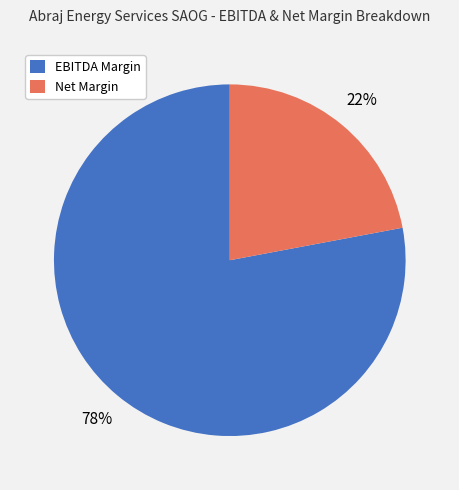

To the nearest percent, what is the average slice percentage?

50%